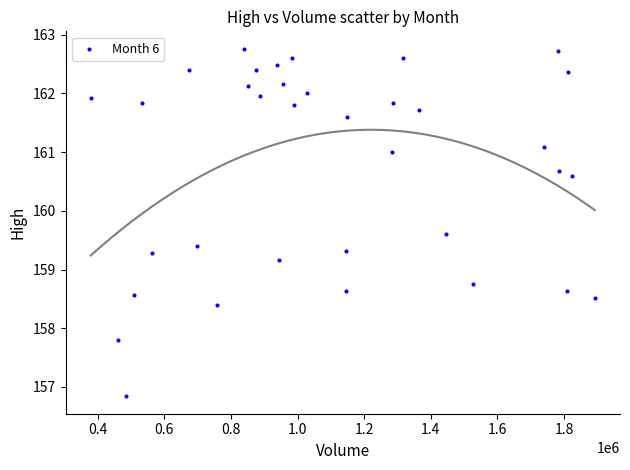

What Y value in the scatter plot is closest to 159?

159.2